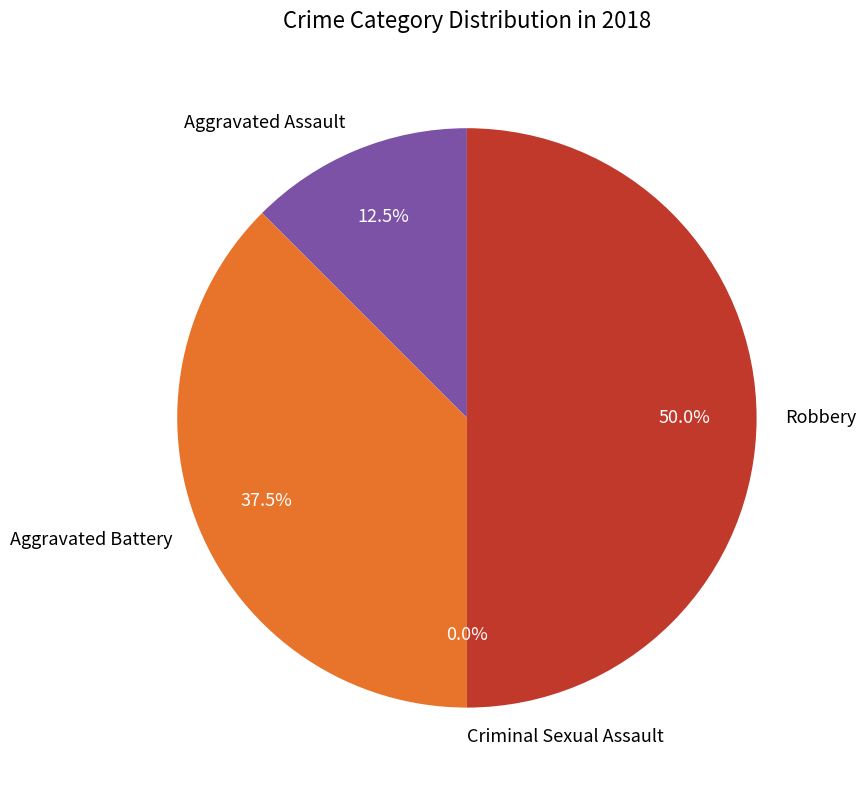

Count the number of slices in the pie.

4